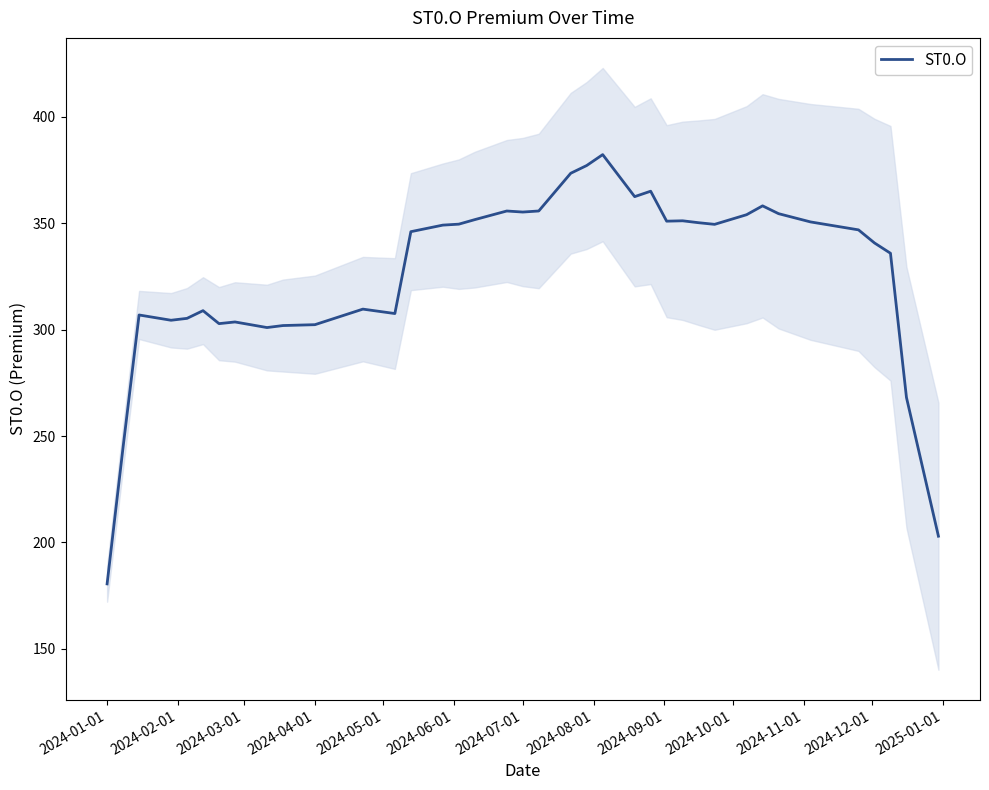

Does the chart have visible grid lines?

No